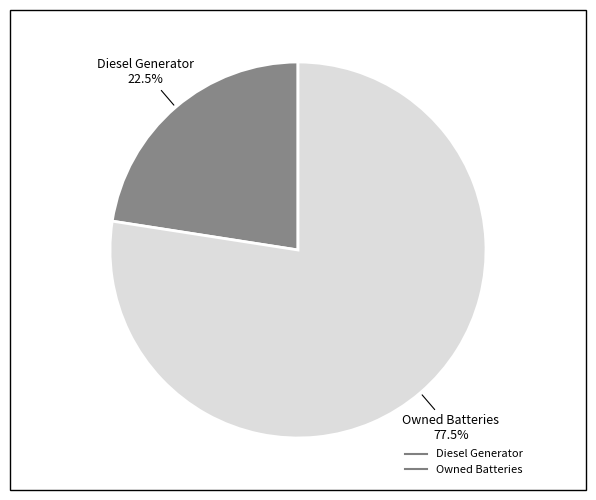

Is there any slice that represents more than half of the pie?

Yes